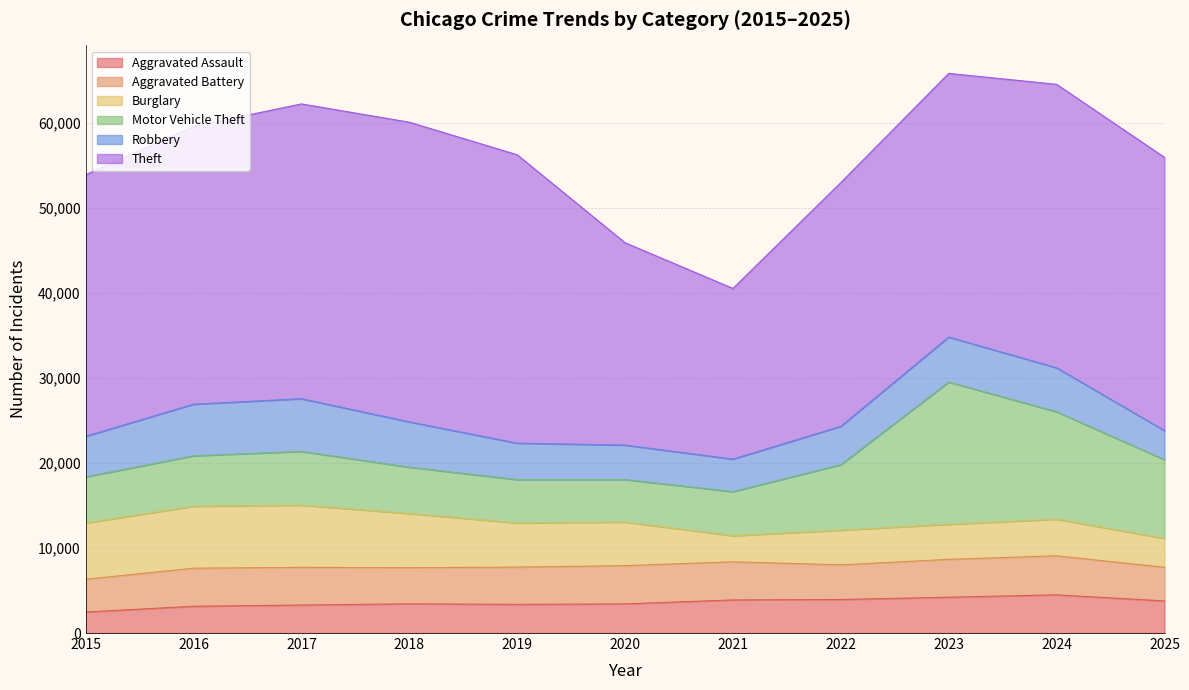

What is the total value across all series at 2023?

65834